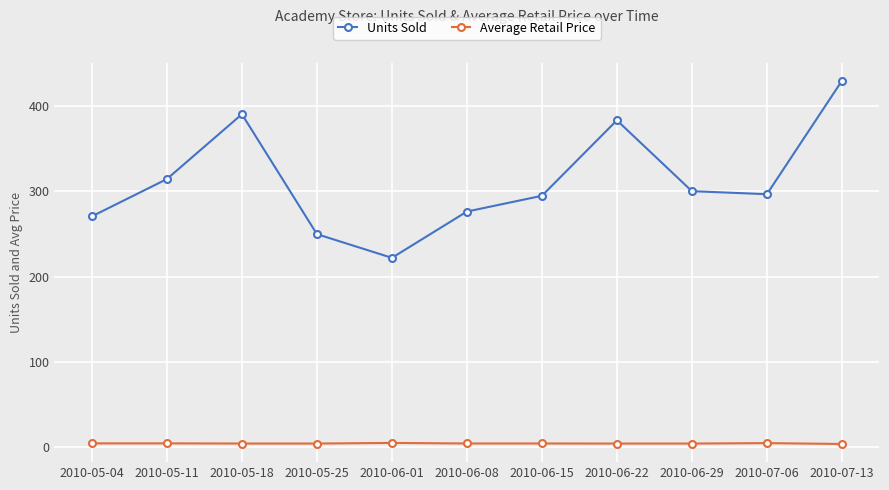

Rank the series at 2010-07-06 from highest to lowest value.

Units Sold, Average Retail Price